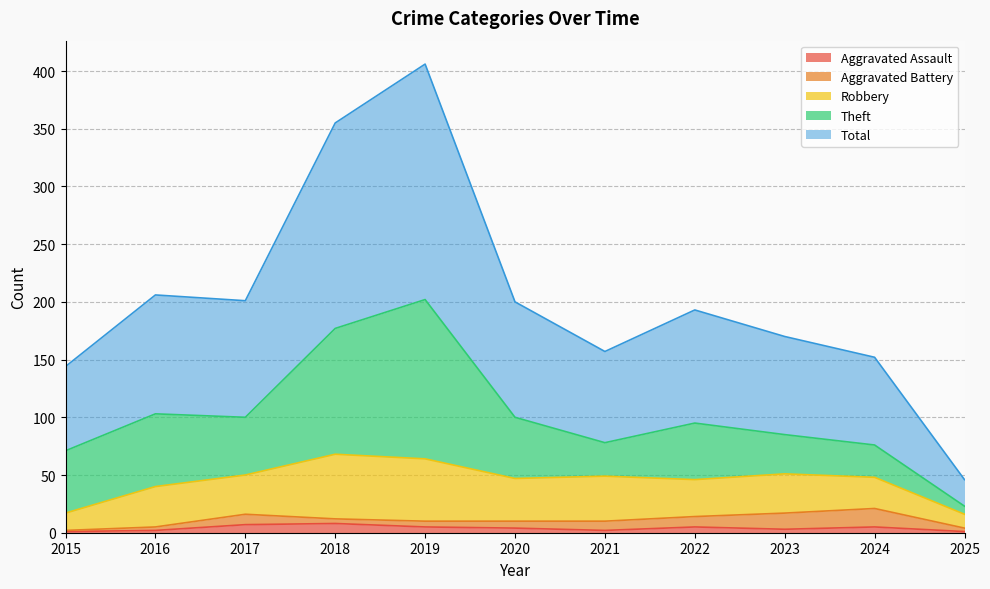

What is the difference between the maximum and minimum values in the Total series?

181